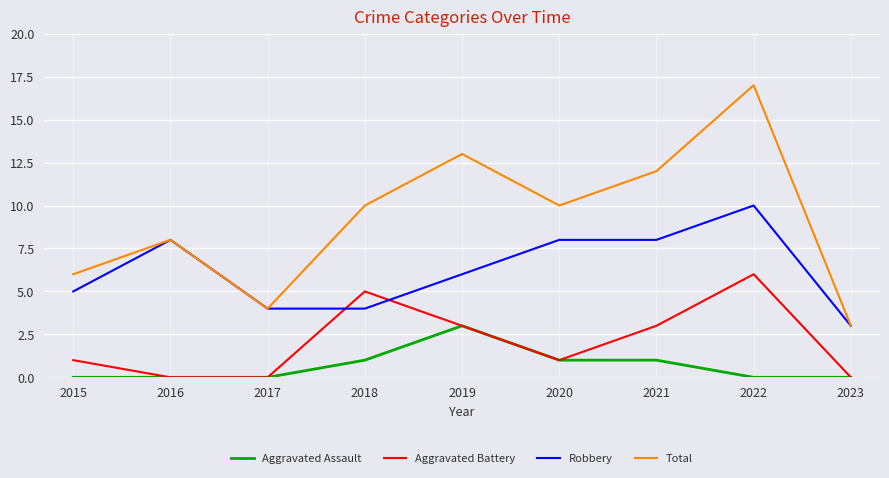

List the series in order of their overall mean, lowest first.

Aggravated Assault, Aggravated Battery, Robbery, Total